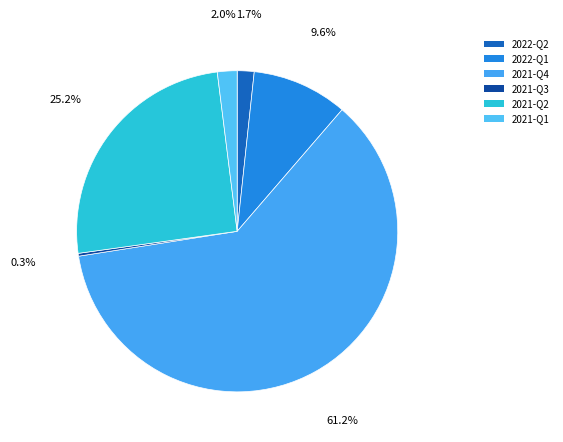

Combined, do 2022-Q2 and 2021-Q2 account for over 50%?

No